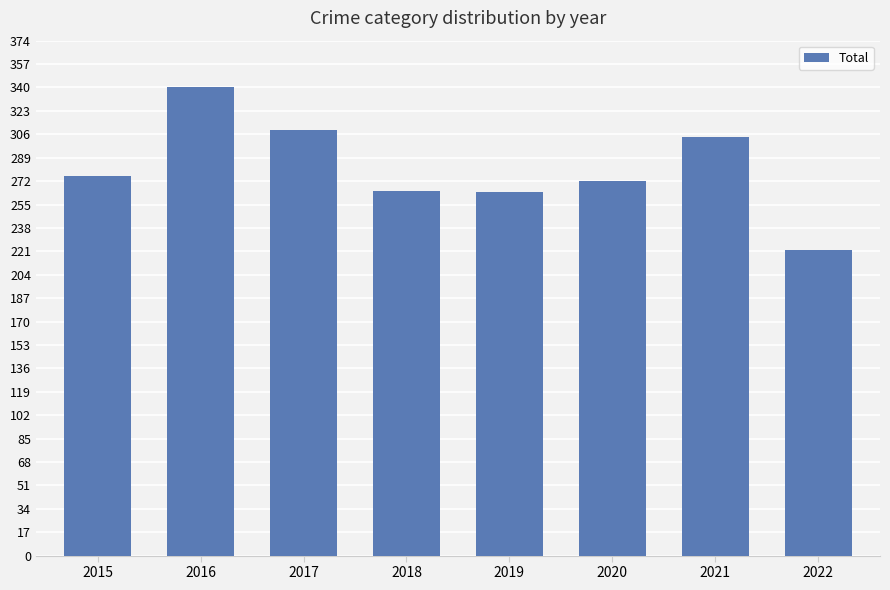

What is the change in value from 2020 to 2021?

+32